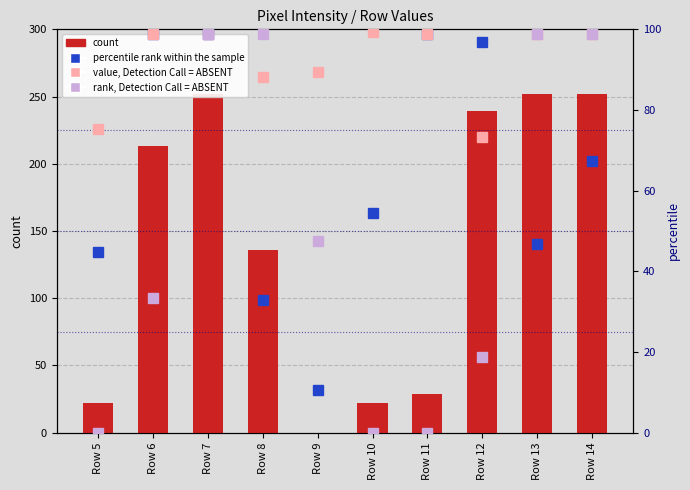

Which series has the largest total across all categories?

count